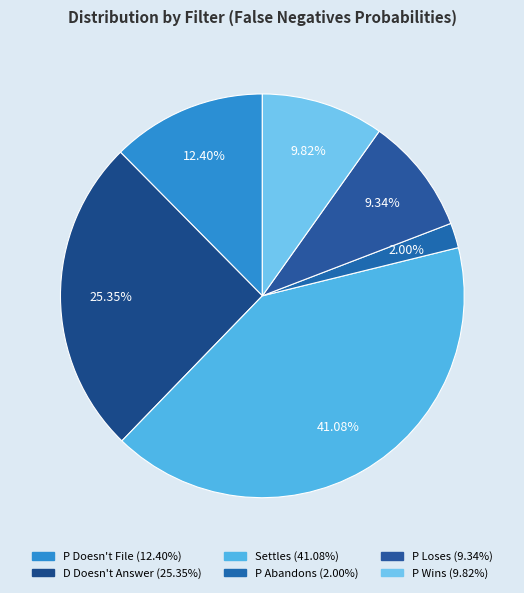

Which category has the biggest portion of the pie?

Settles